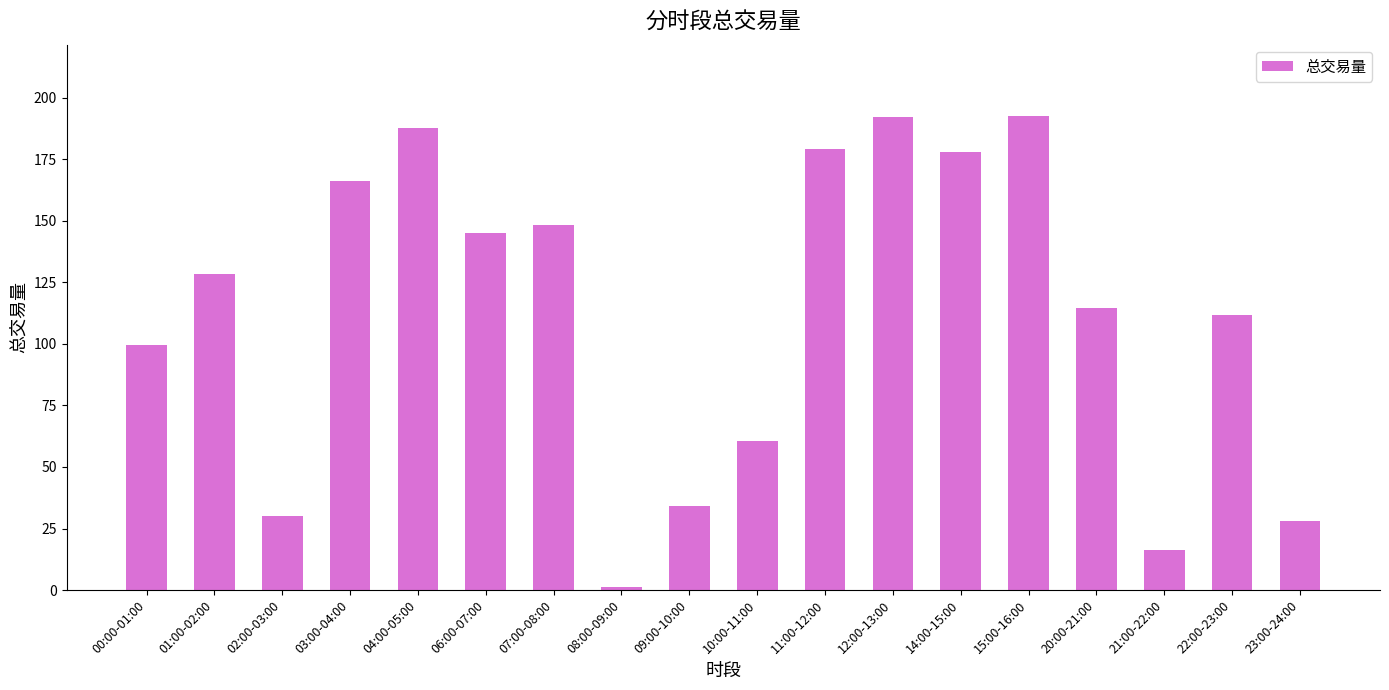

What position from the right is 07:00-08:00?

12